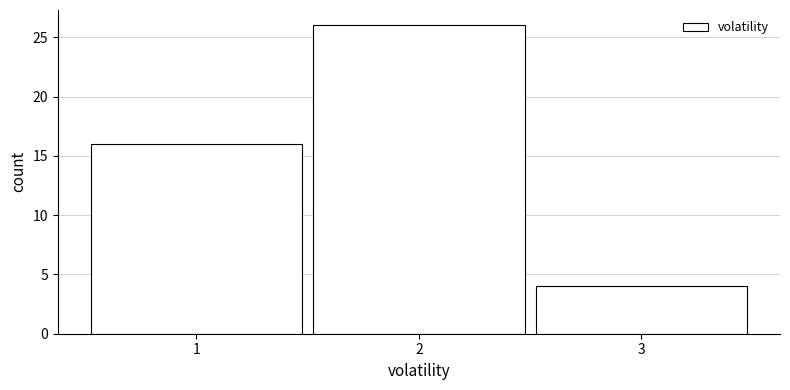

Reading left to right, list all the values displayed in this chart.

1=16	2=26	3=4